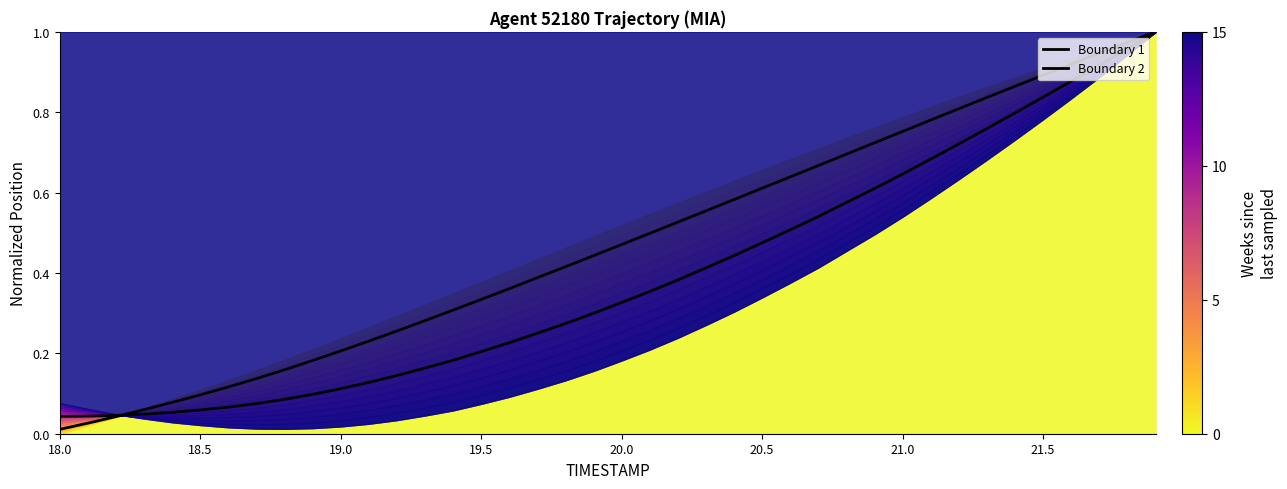

True or false: Boundary 1 has more than 1 interior local peaks.

False